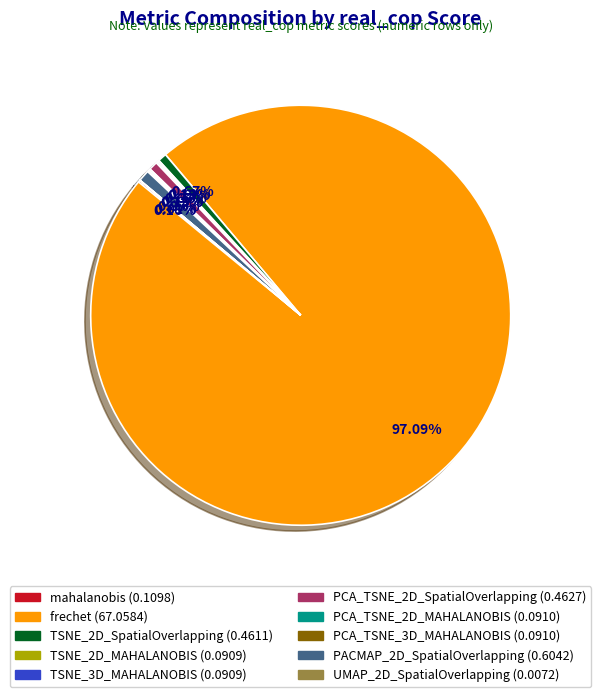

Is there a majority slice in this chart?

Yes